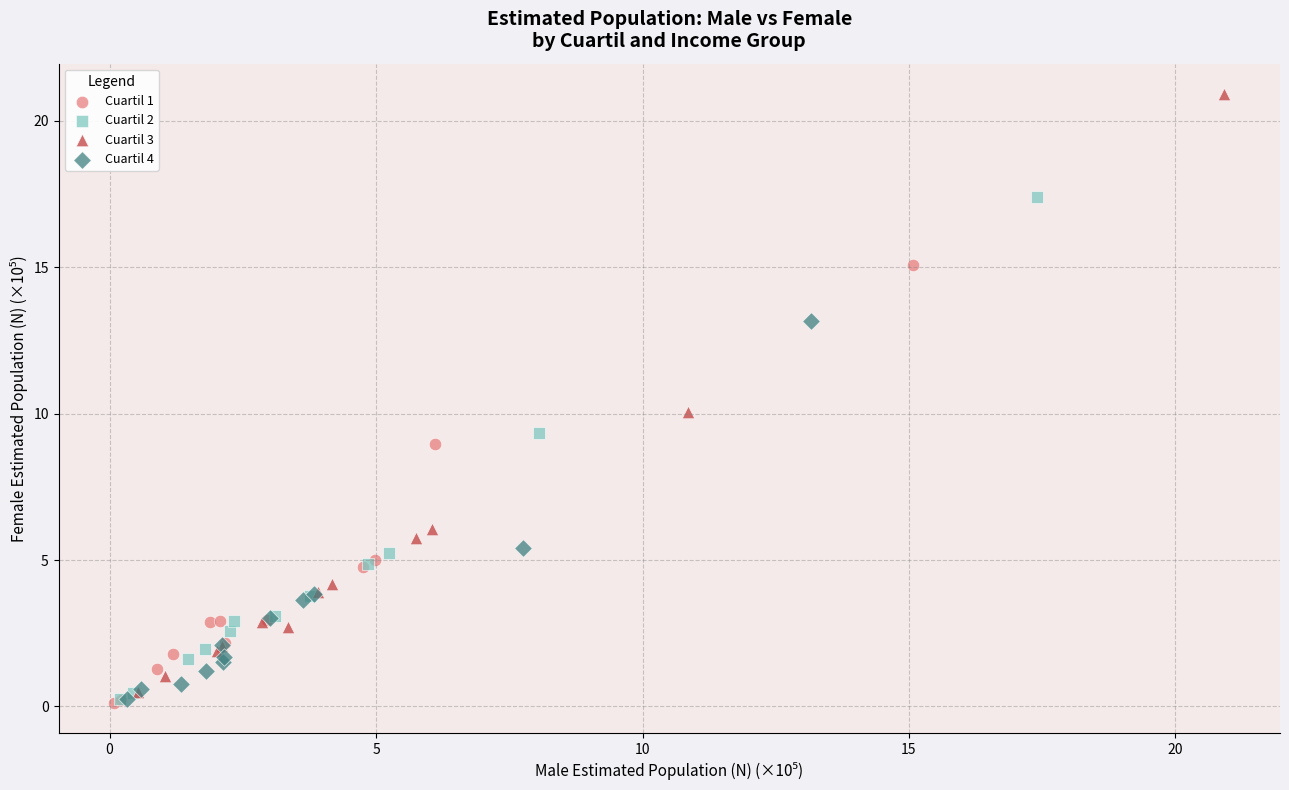

Which series has the largest Y range (max minus min)?

Cuartil 3